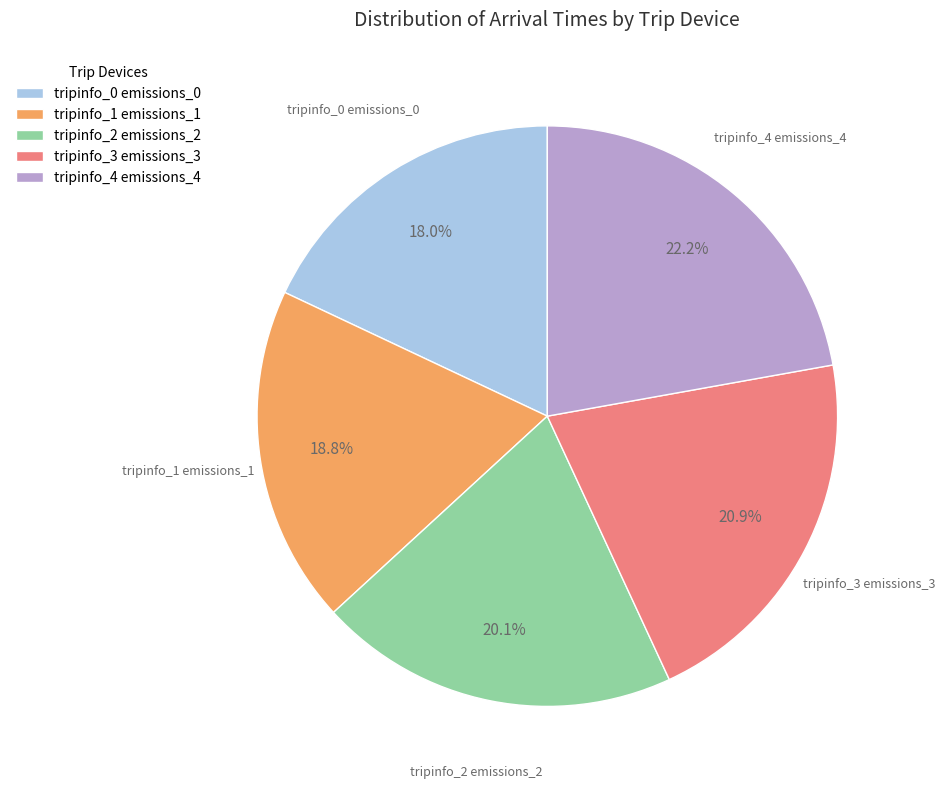

Is the sum of tripinfo_0 emissions_0 and tripinfo_3 emissions_3 greater than half?

No